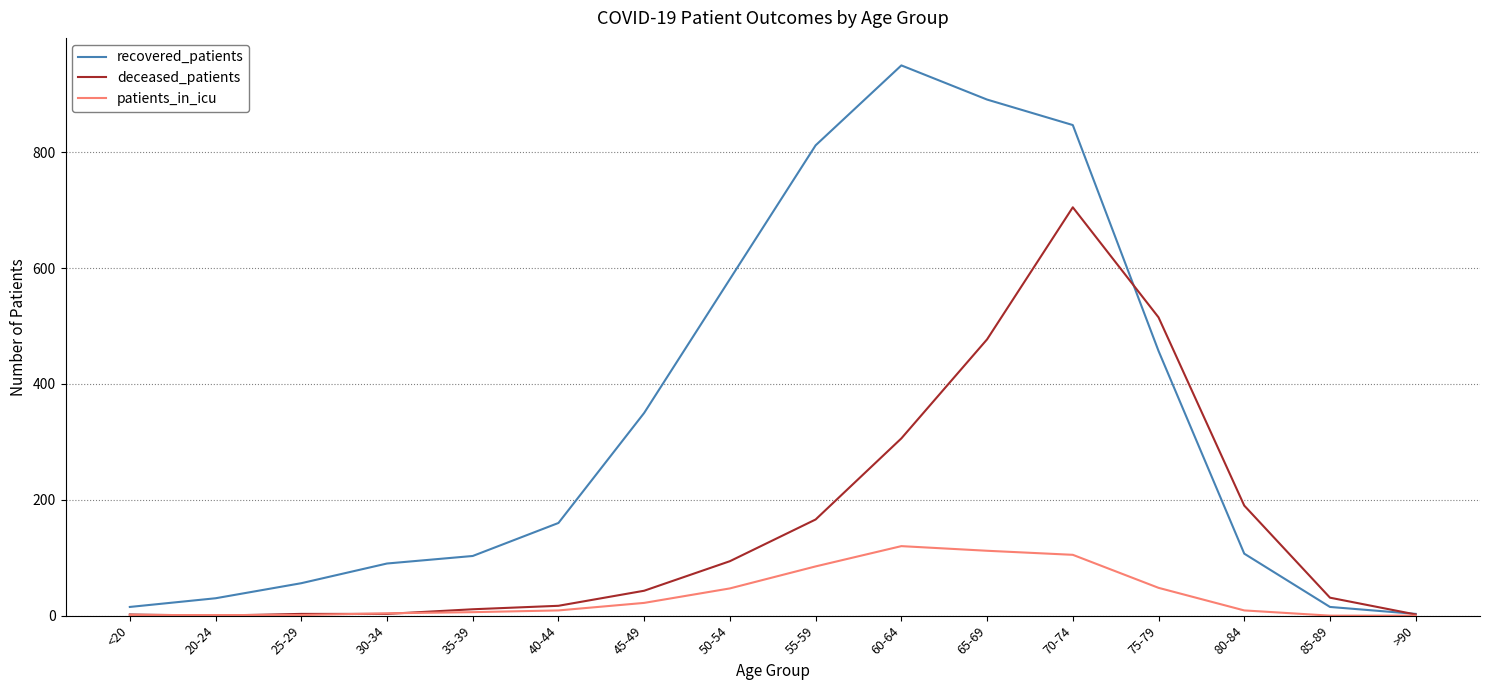

List the series in order of their peak value, lowest first.

patients_in_icu, deceased_patients, recovered_patients